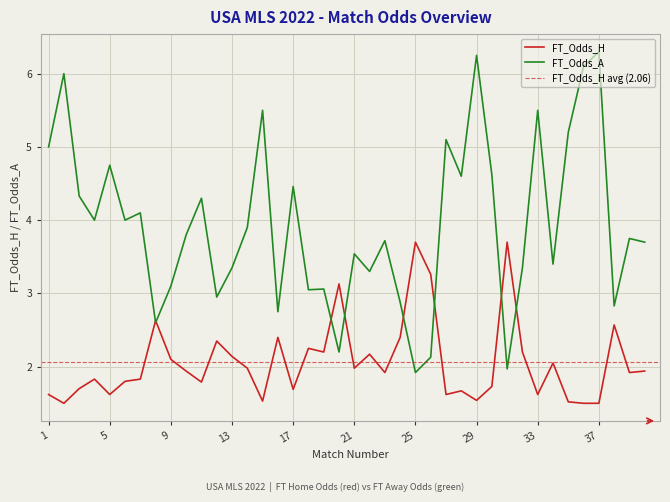

After their last crossing, which series has the higher values: FT_Odds_A or FT_Odds_H?

FT_Odds_A